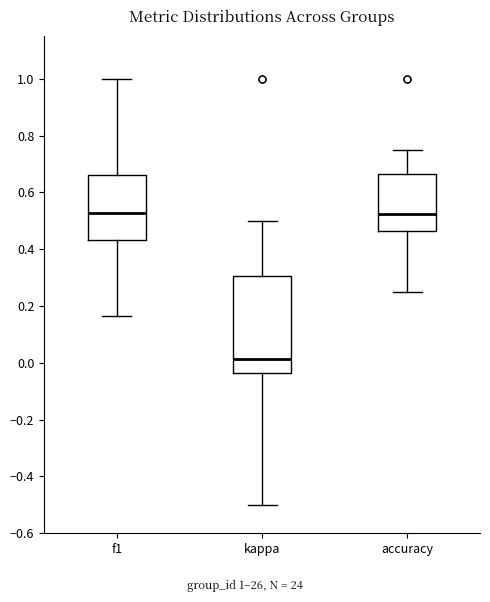

Reading left to right, transcribe this box plot: for each box, give where its median line is, the range the box spans, and where its two whiskers end, as read against the y-axis. The values are not printed on the chart, so give them approximately, as read against the axis.

f1: median 0.52, box 0.44 to 0.66, whiskers 0.16 to 1.00
kappa: median 0.02, box -0.04 to 0.30, whiskers -0.50 to 0.50
accuracy: median 0.52, box 0.46 to 0.66, whiskers 0.26 to 0.76